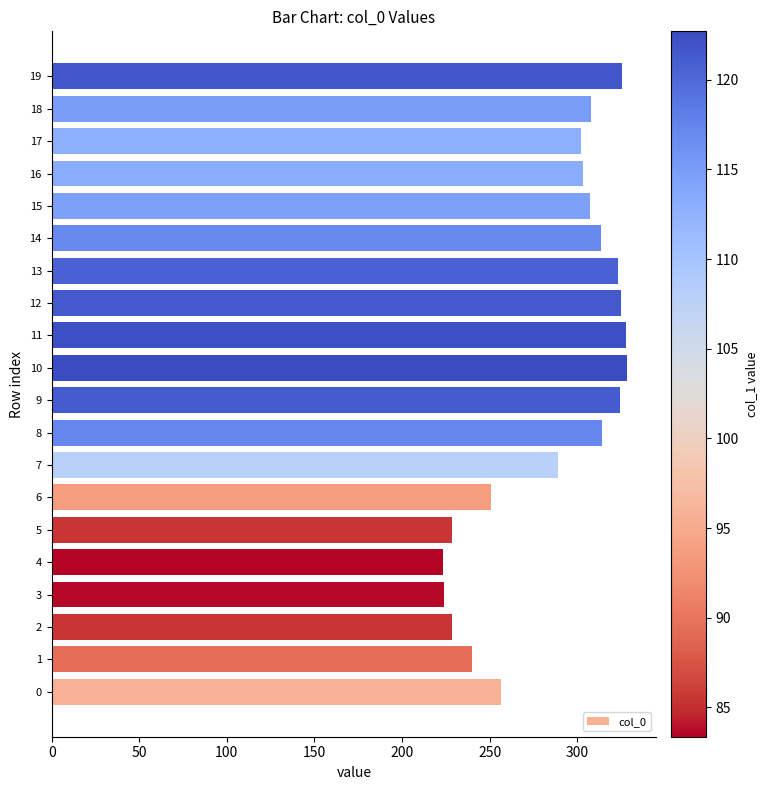

True or false: the data shows 514.6 at 19.

False